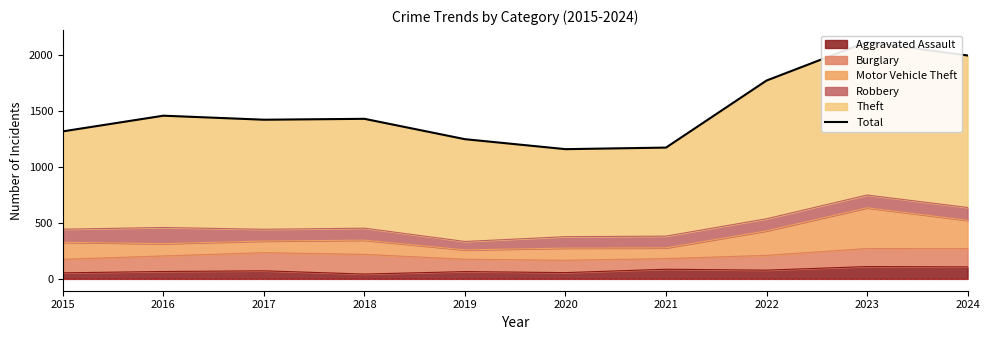

How many data points are above 1430?

4